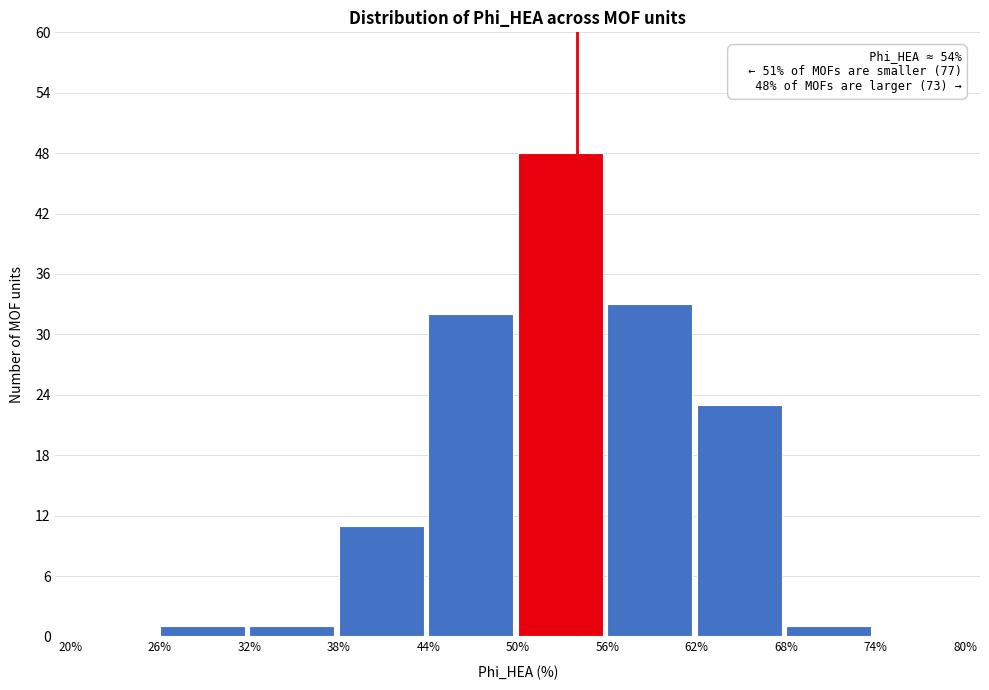

Which range on the x-axis has the tallest bar?

50% to 56%